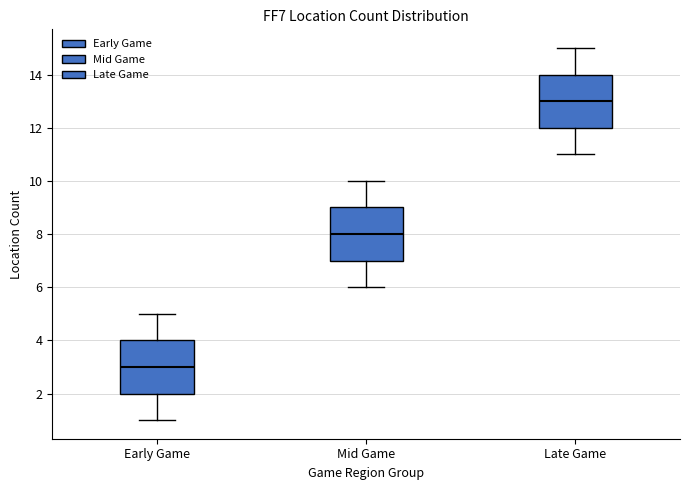

Reading left to right, transcribe this box plot: for each box, give where its median line is, the range the box spans, and where its two whiskers end, as read against the y-axis. The values are not printed on the chart, so give them approximately, as read against the axis.

Early Game: median 3, box 2 to 4, whiskers 1 to 5
Mid Game: median 8, box 7 to 9, whiskers 6 to 10
Late Game: median 13, box 12 to 14, whiskers 11 to 15